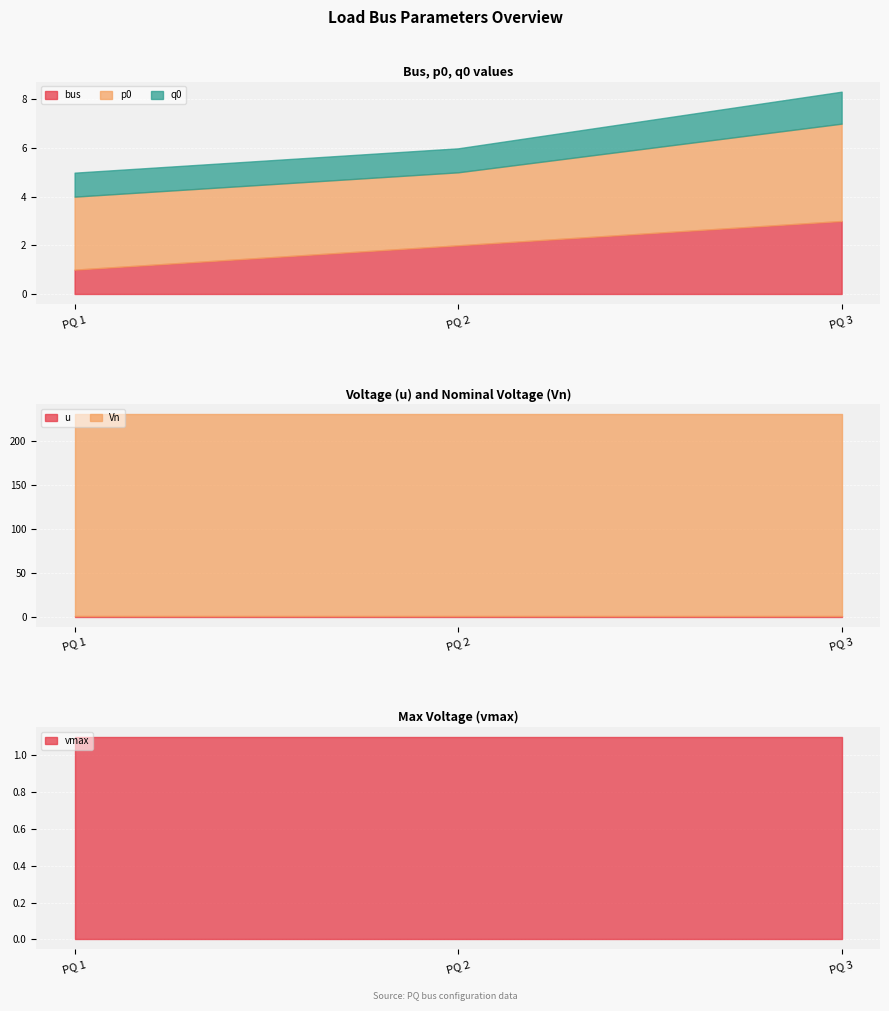

Which has a higher value, PQ 3 or PQ 1?

PQ 3